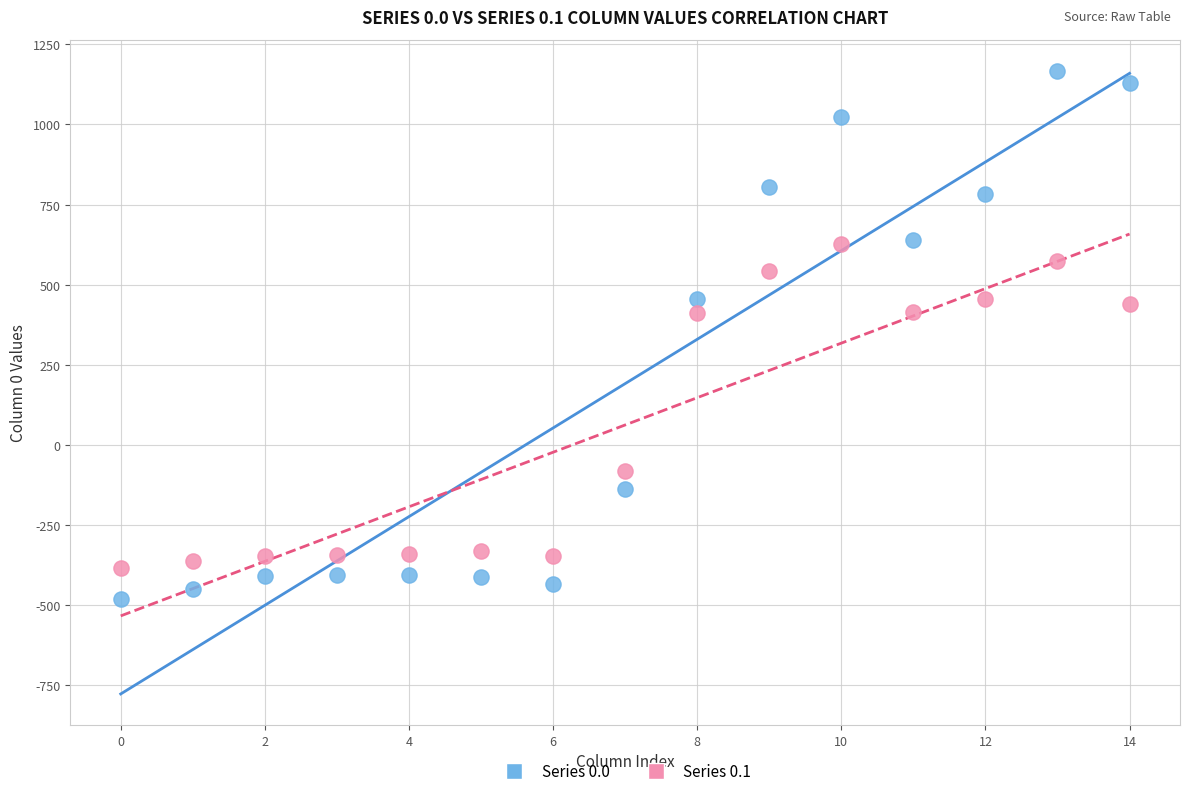

Which series reaches the minimum Y coordinate?

Series 0.0